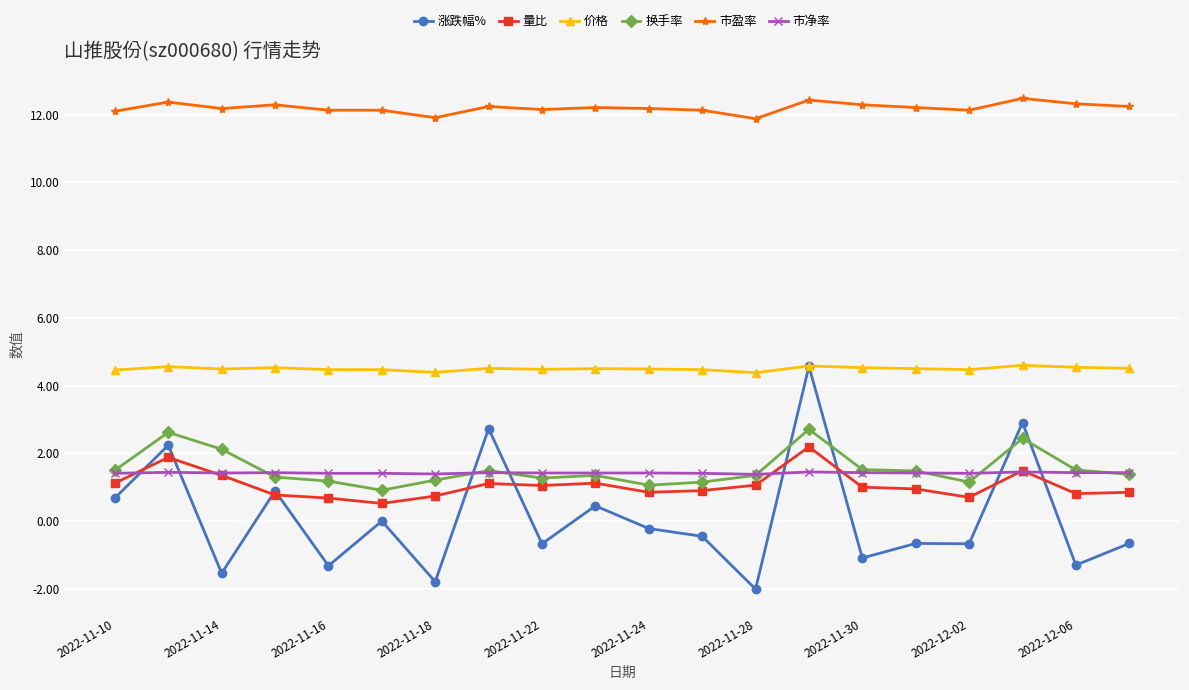

True or false: 市盈率 has more than 2 points higher than both neighbors.

True